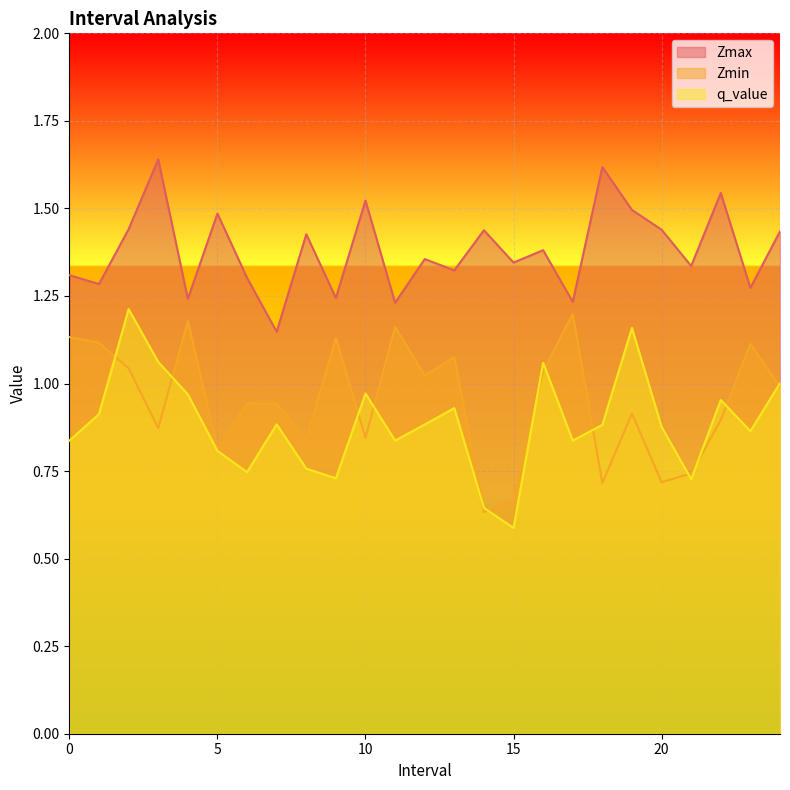

Does the chart display data point markers on the line(s)?

No